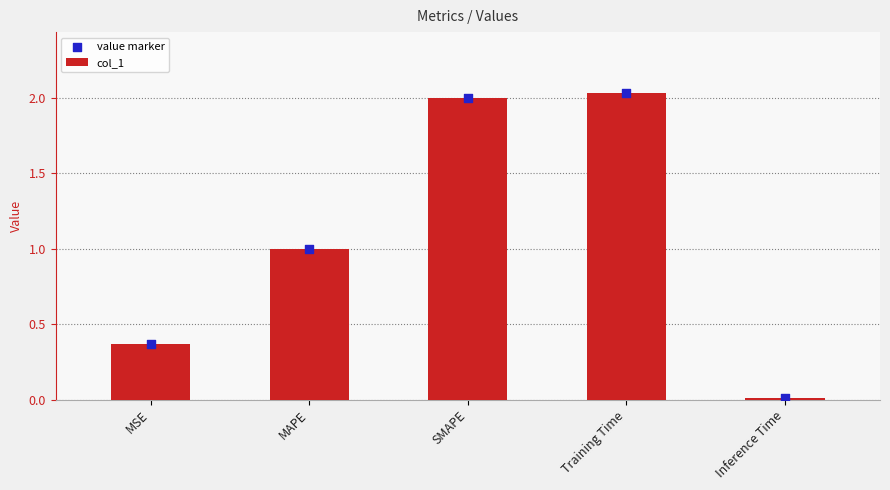

What are all the series names shown in the legend?

col_1, value marker